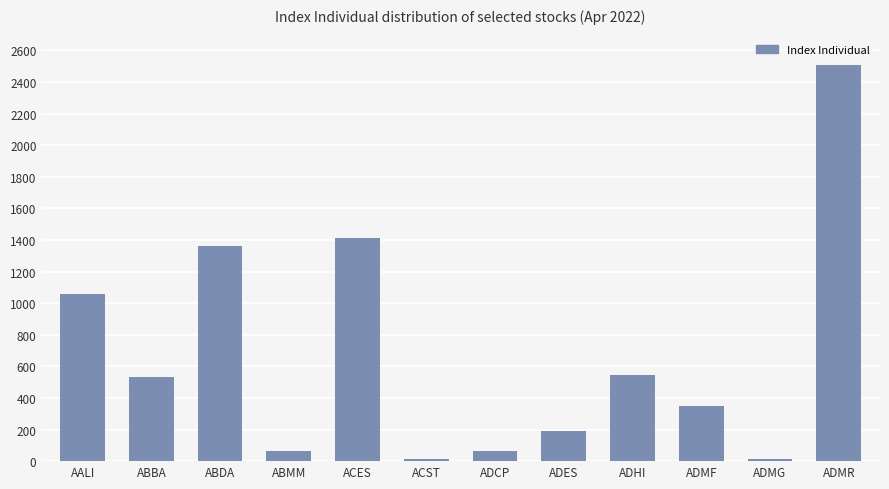

What is the smallest value displayed?

13.4